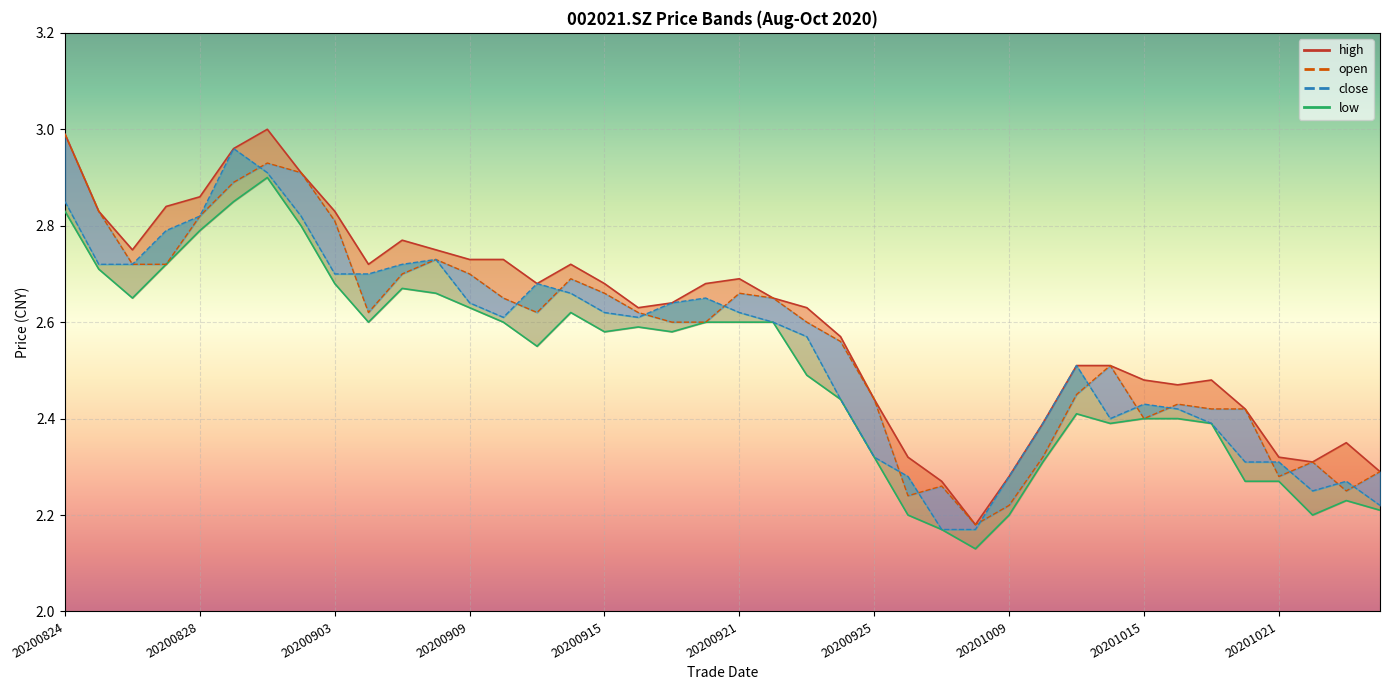

What is the value of the close point at the 32nd from the left?

2.4